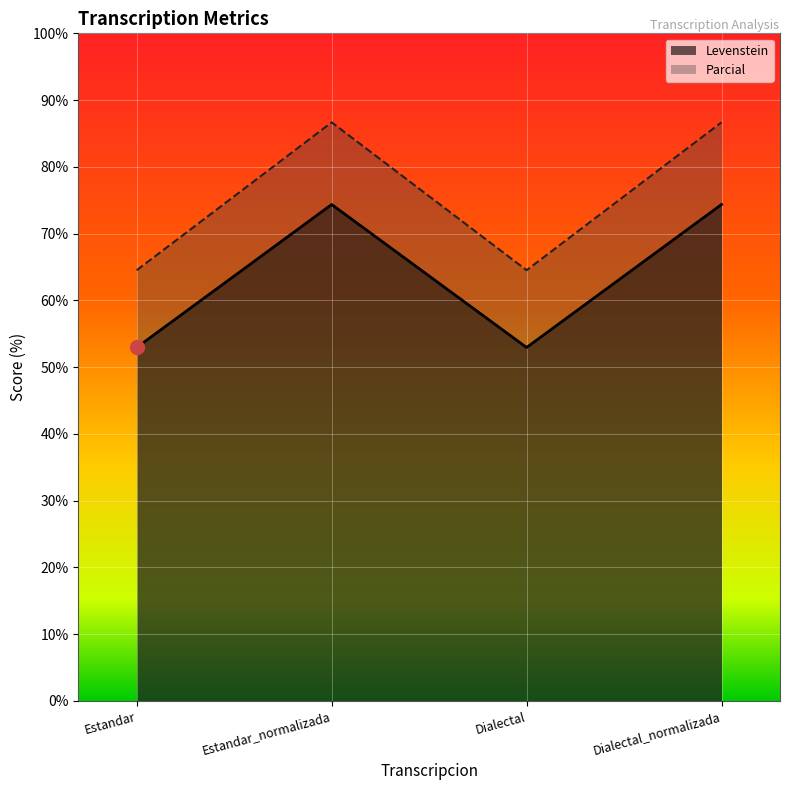

Rank the series by their average value, from lowest to highest.

Levenstein, Parcial